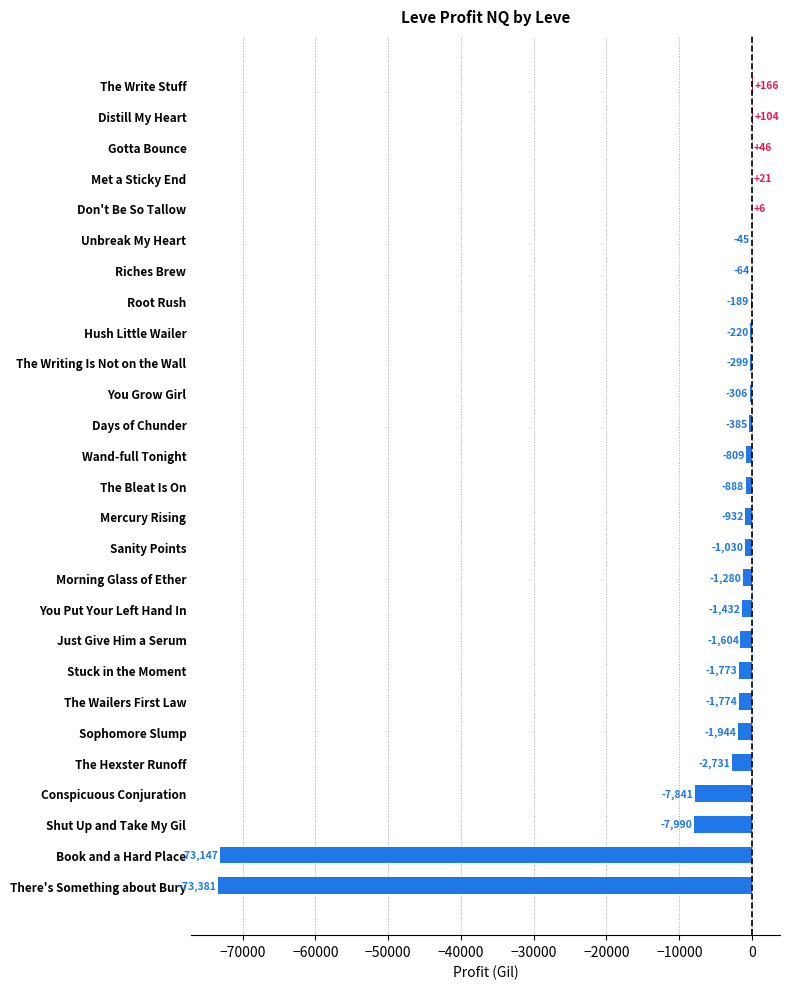

Between The Hexster Runoff and Distill My Heart, which is larger?

Distill My Heart